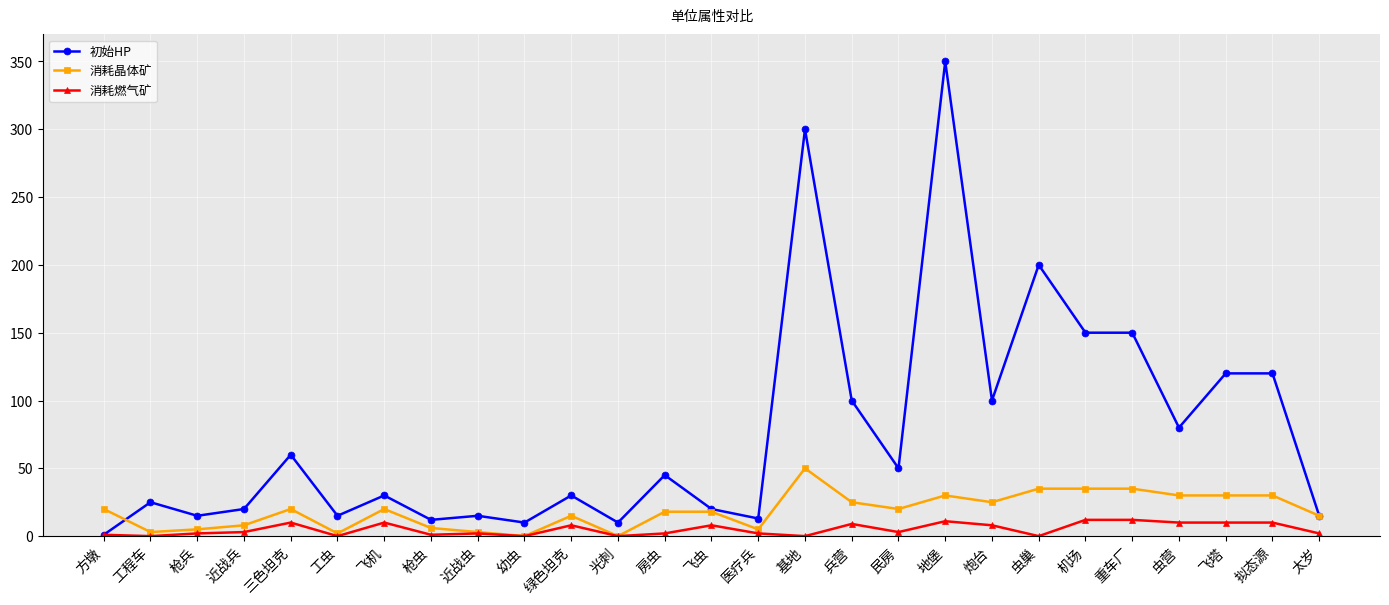

What is the greatest value displayed?

350